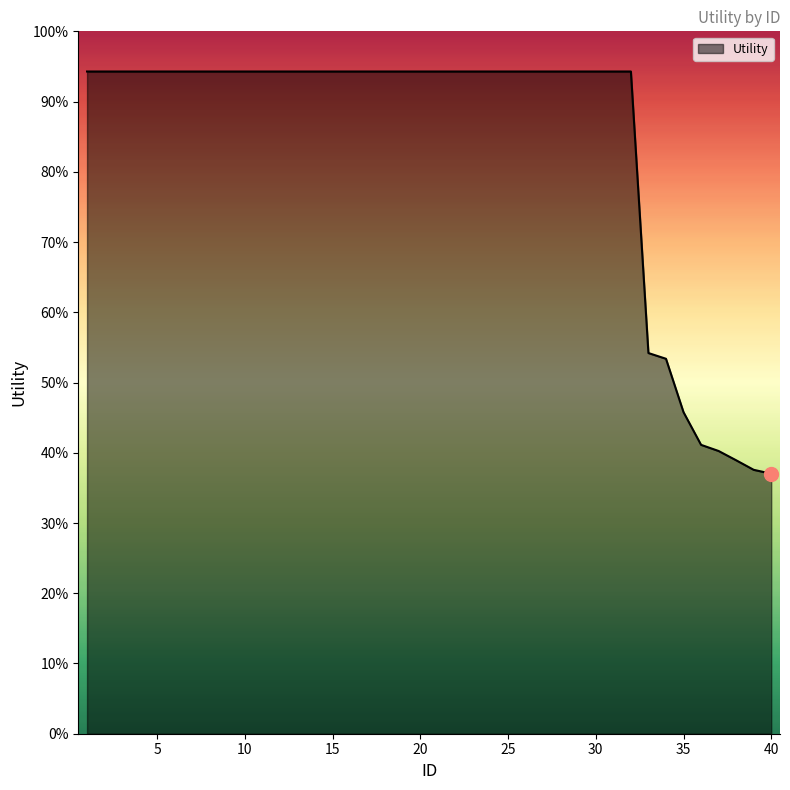

Does the chart display data point markers on the line(s)?

No